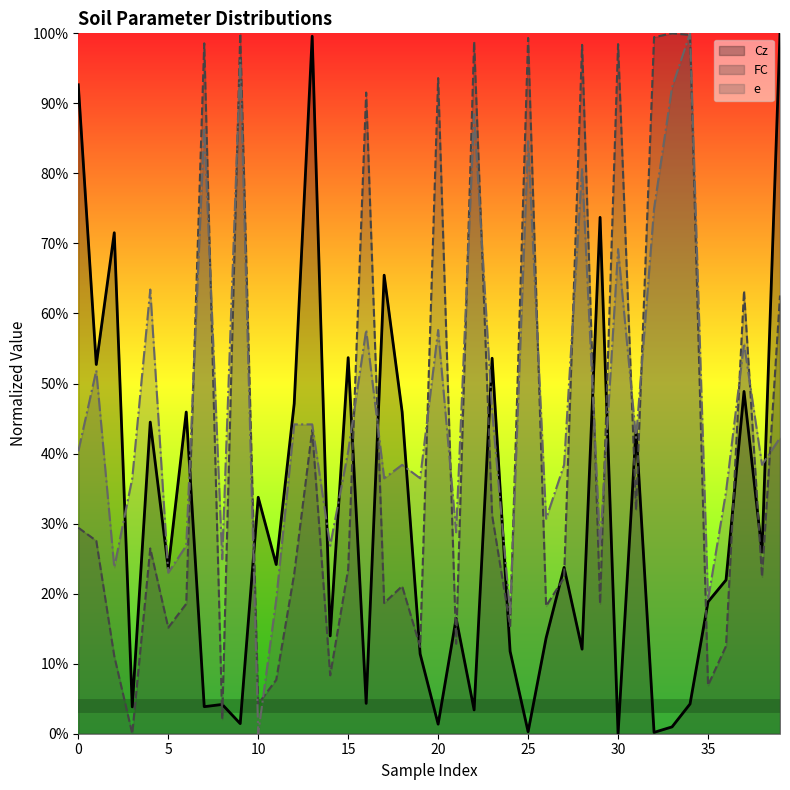

What is the total value across all series at 0?

1.6